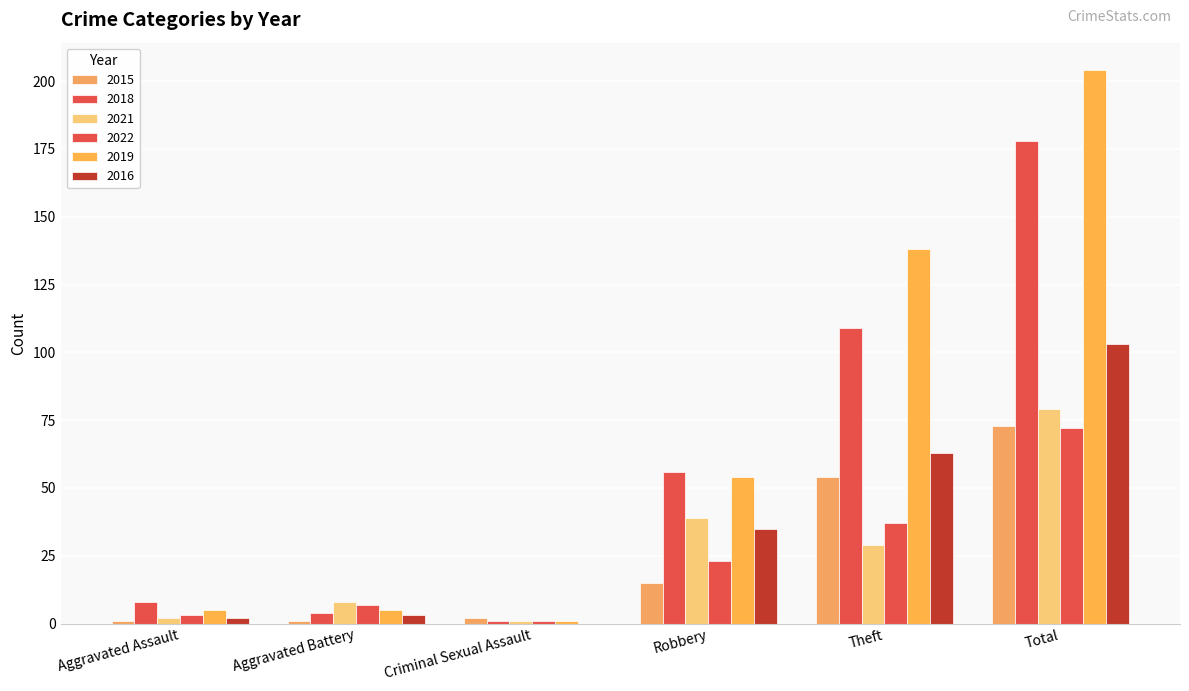

Reading left to right, what are all the values shown in this chart?

2015: Aggravated Assault=1	Aggravated Battery=1	Criminal Sexual Assault=2	Robbery=15	Theft=54	Total=73
2018: Aggravated Assault=8	Aggravated Battery=4	Criminal Sexual Assault=1	Robbery=56	Theft=109	Total=178
2021: Aggravated Assault=2	Aggravated Battery=8	Criminal Sexual Assault=1	Robbery=39	Theft=29	Total=79
2022: Aggravated Assault=3	Aggravated Battery=7	Criminal Sexual Assault=1	Robbery=23	Theft=37	Total=72
2019: Aggravated Assault=5	Aggravated Battery=5	Criminal Sexual Assault=1	Robbery=54	Theft=138	Total=204
2016: Aggravated Assault=2	Aggravated Battery=3	Criminal Sexual Assault=0	Robbery=35	Theft=63	Total=103